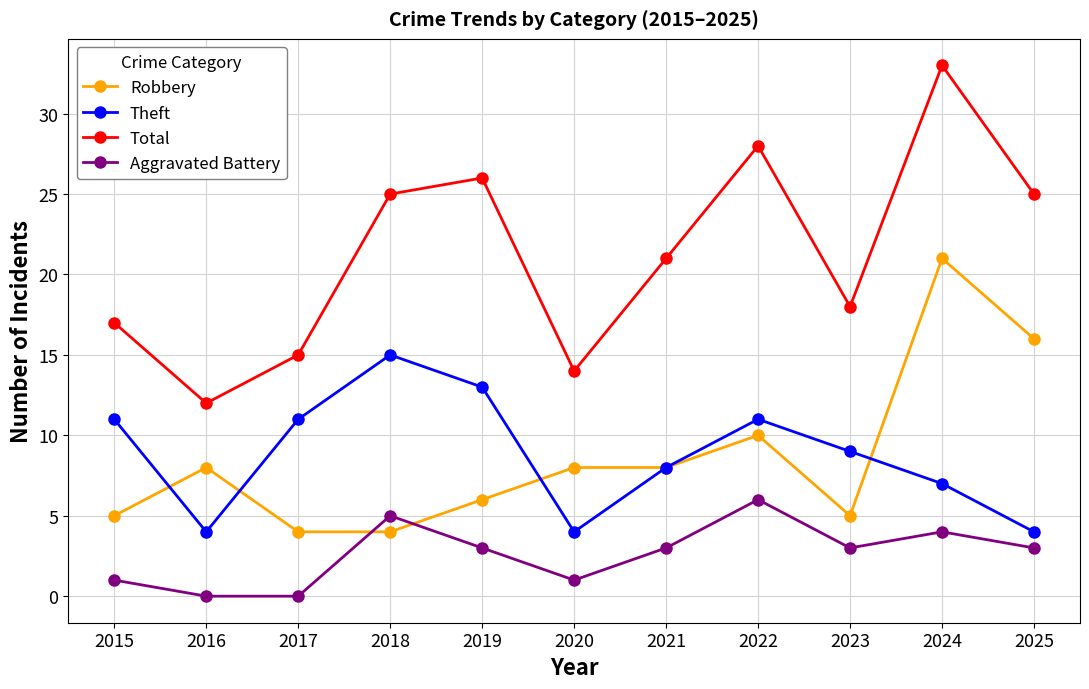

What is the value of the Theft point at the 9th from the left?

9